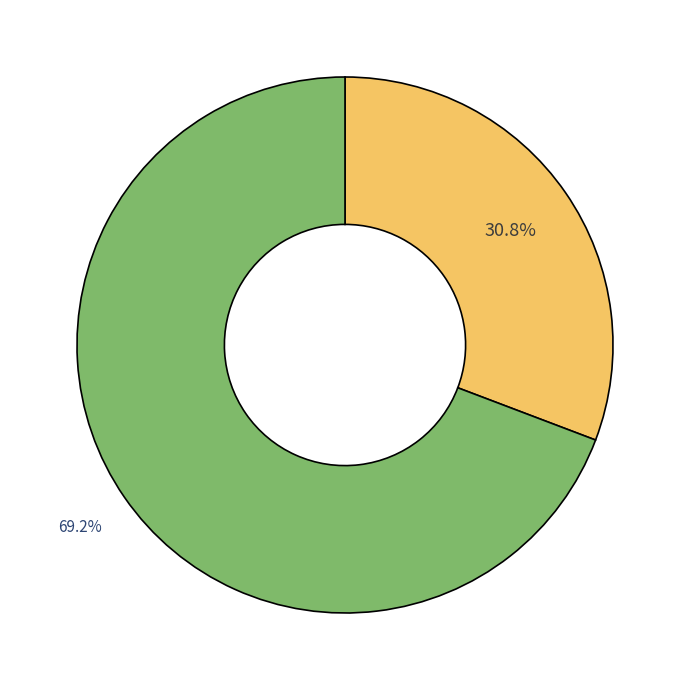

Is there a majority slice in this chart?

Yes